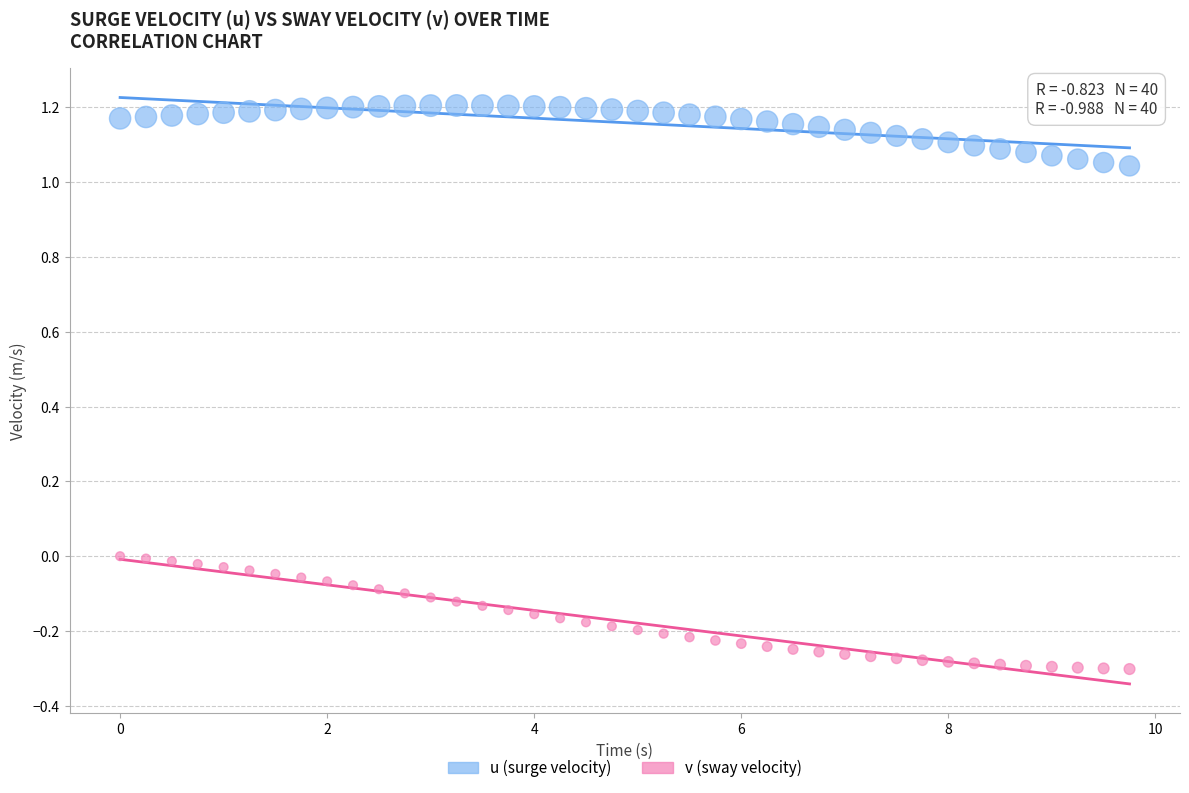

What are all the series names shown in the legend?

u (surge velocity), v (sway velocity)